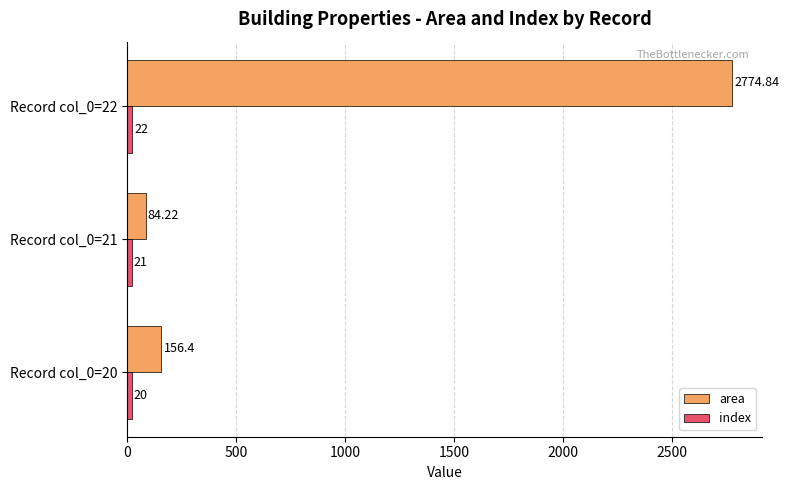

Which series has the largest total across all categories?

area